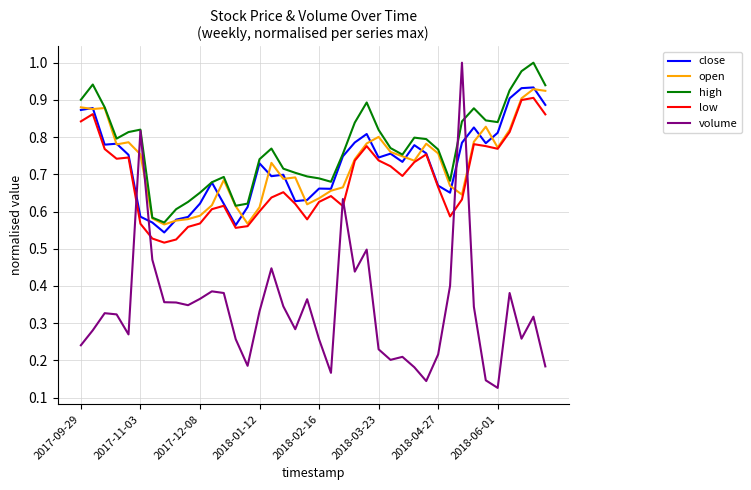

After their last crossing, which series has the higher values: low or volume?

low